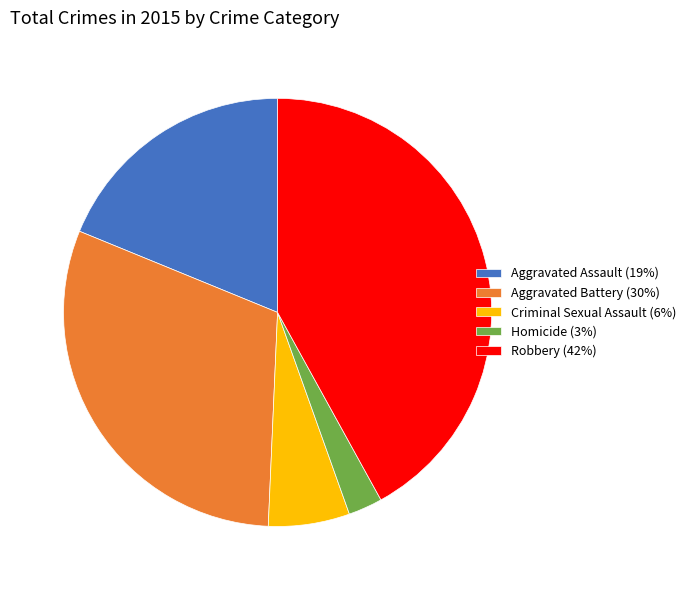

Is Homicide the majority of the pie?

No